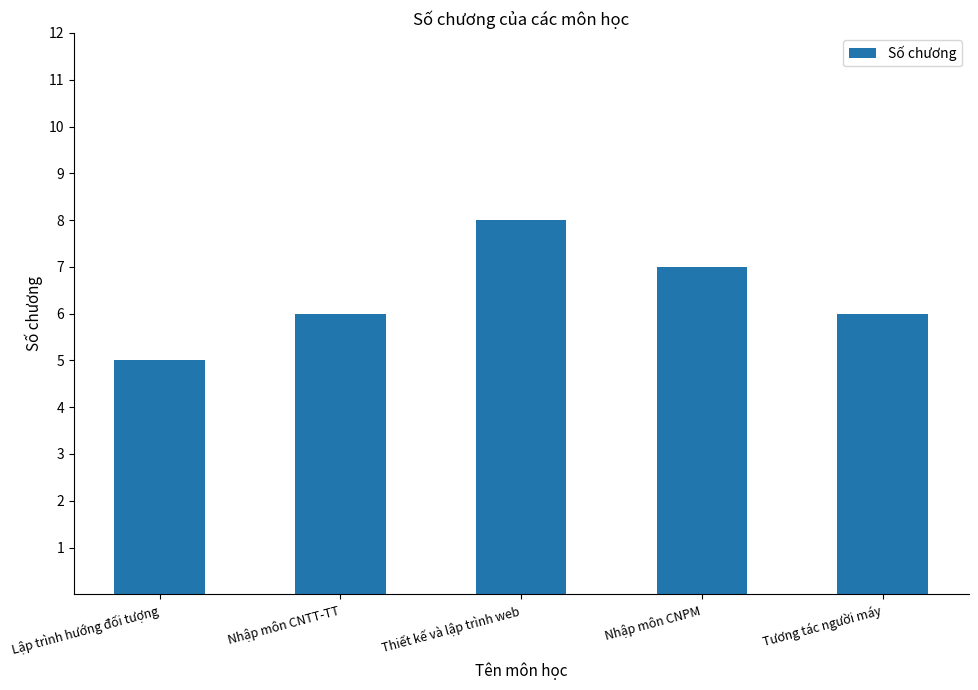

What is the approximate value at Lập trình hướng đối tượng?

5